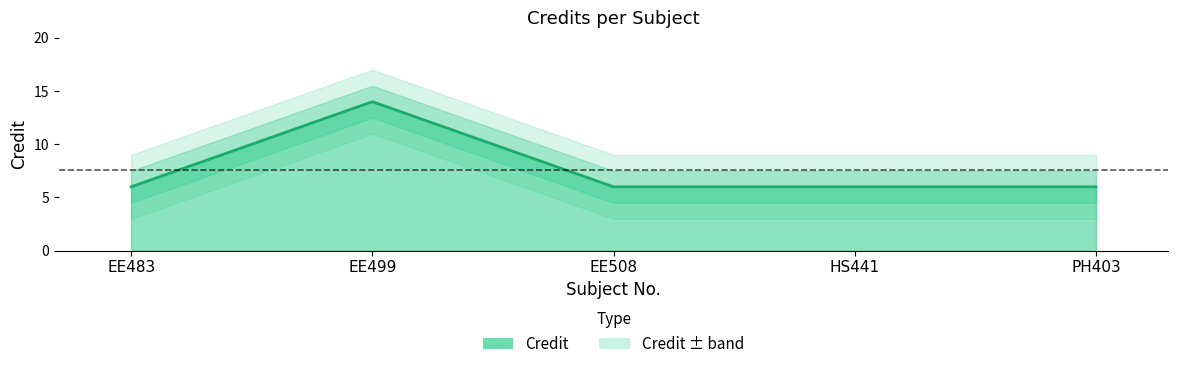

What is the label of the 4th point from the right?

EE499